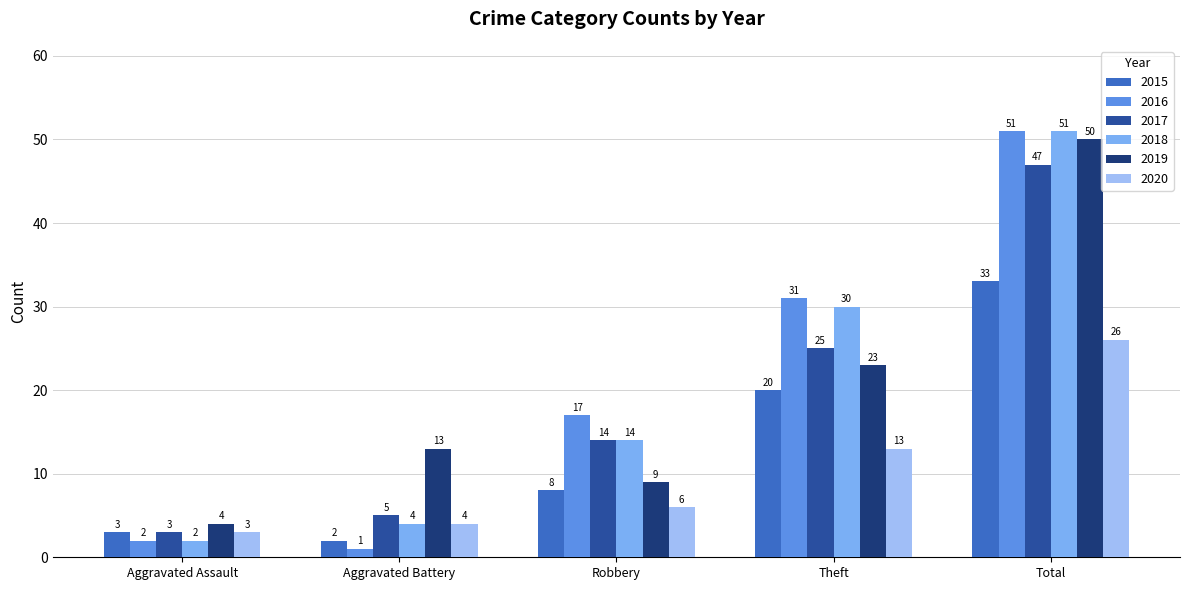

How many values in the 2019 series are below 13?

2